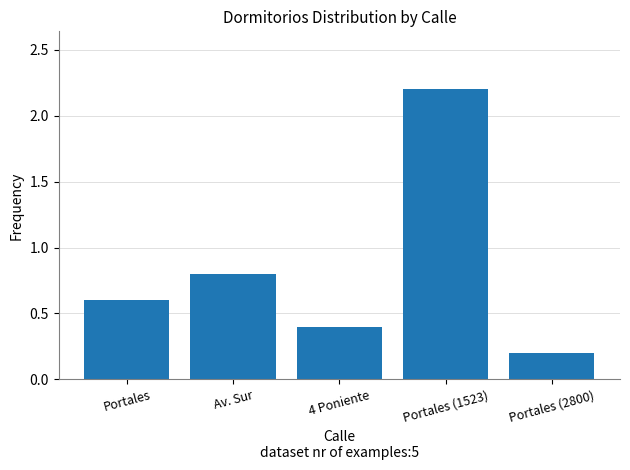

True or false: the data shows 0.9 at Portales.

False